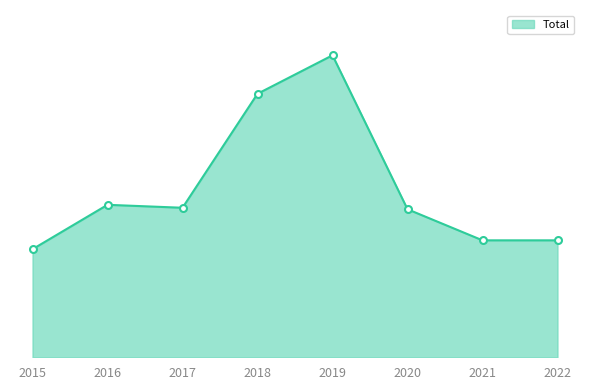

Which label corresponds to the smallest value in the chart?

2015